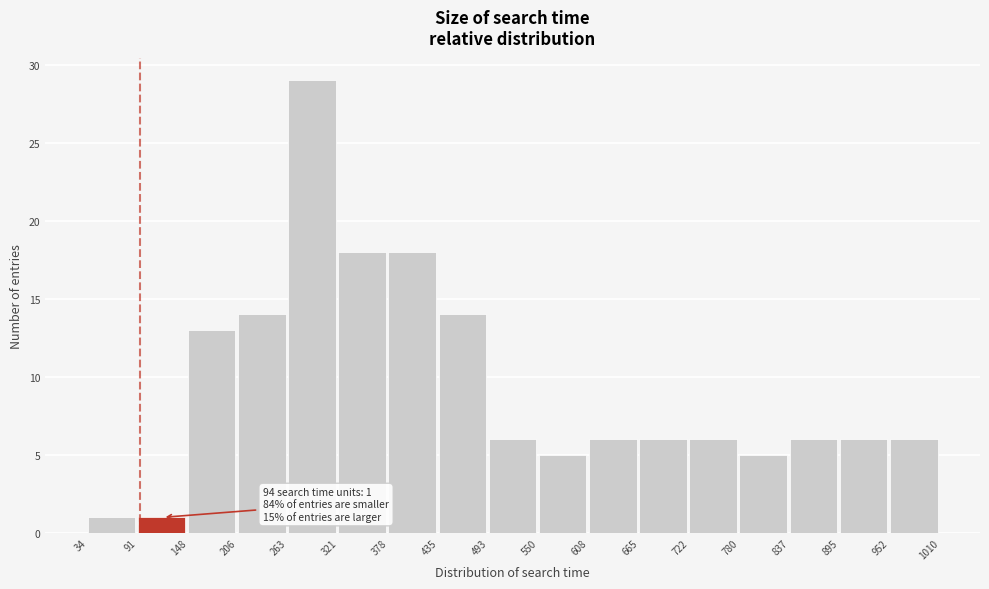

Which range on the x-axis has the tallest bar?

263 to 321